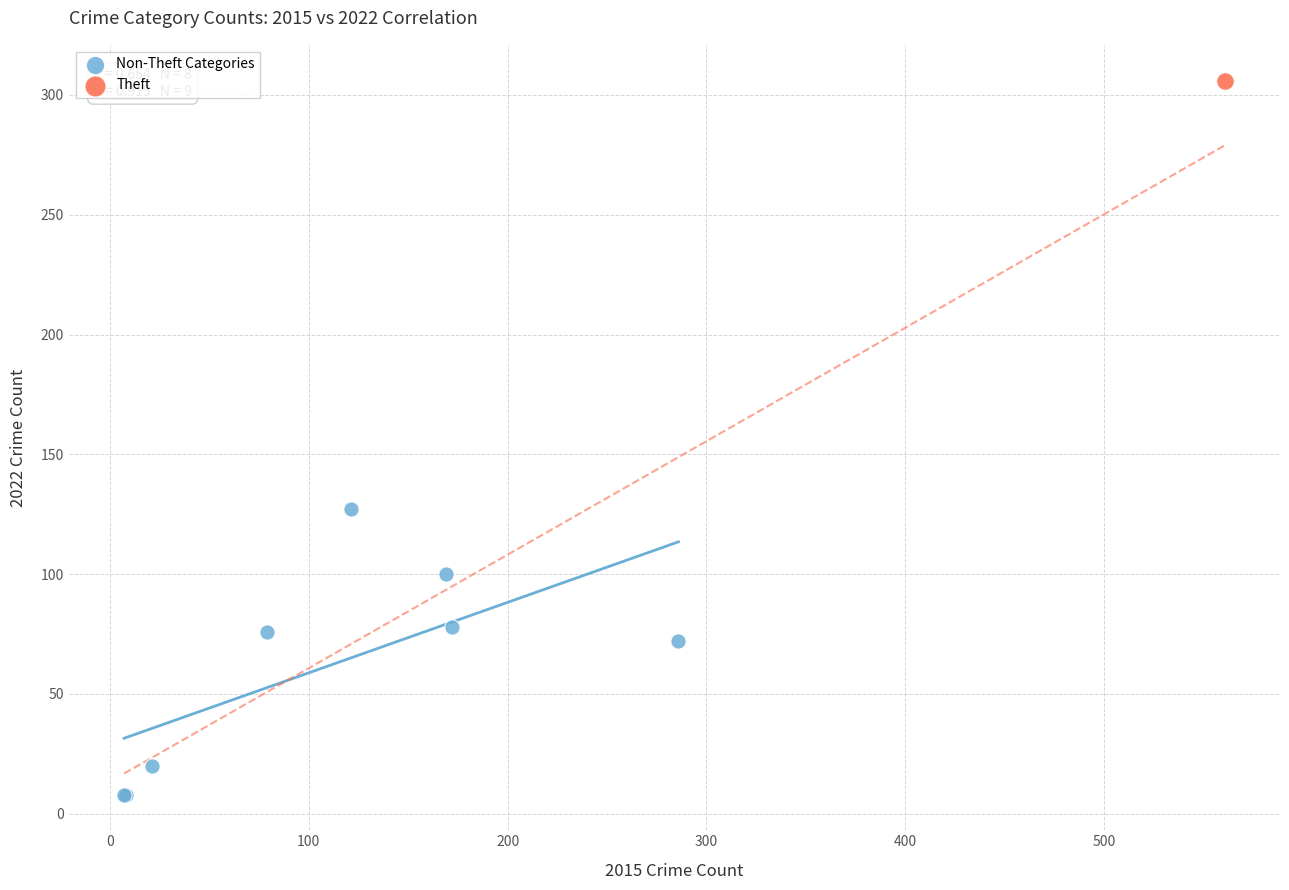

What are all the series names shown in the legend?

Non-Theft Categories, Theft